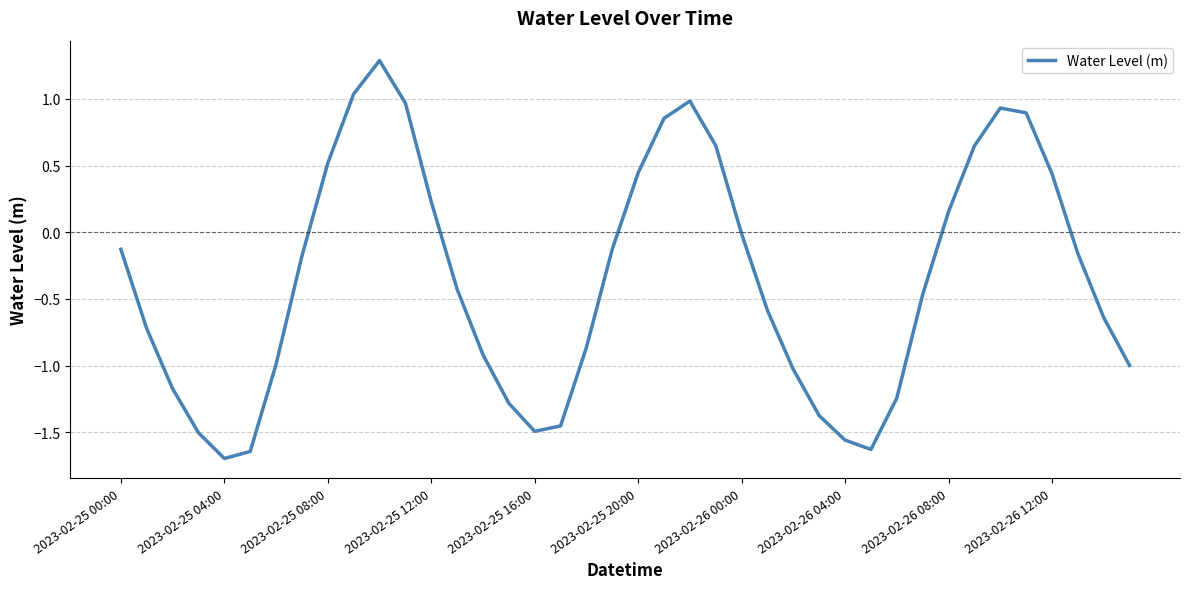

What is the difference between the maximum and minimum values?

3.0